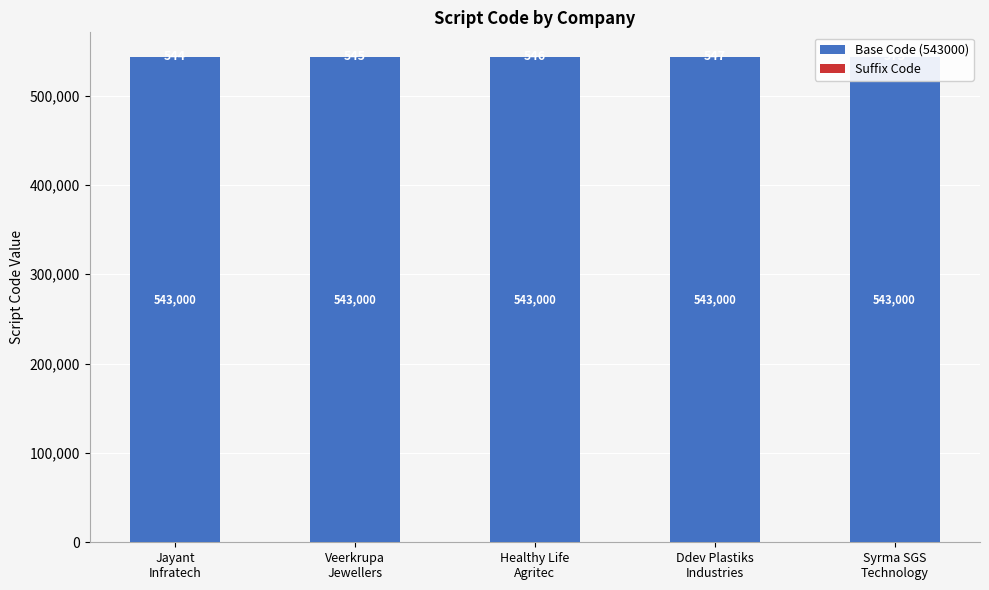

Reading right to left, transcribe all the data shown in this chart.

Base Code (543000): Syrma SGS
Technology=543000	Ddev Plastiks
Industries=543000	Healthy Life
Agritec=543000	Veerkrupa
Jewellers=543000	Jayant
Infratech=543000
Suffix Code: Syrma SGS
Technology=573	Ddev Plastiks
Industries=547	Healthy Life
Agritec=546	Veerkrupa
Jewellers=545	Jayant
Infratech=544